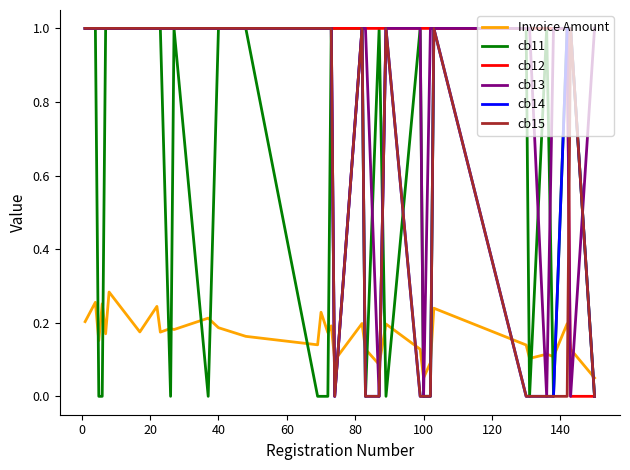

Which series has the largest total across all categories?

cb12